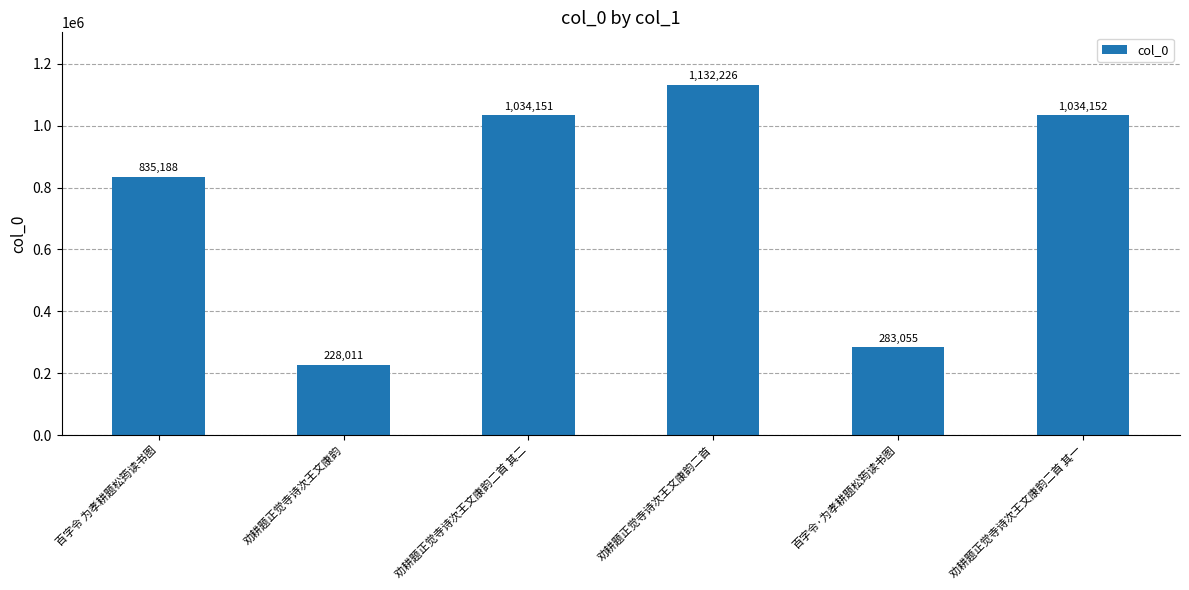

Rank the categories by value from lowest to highest.

劝耕题正觉寺诗次王文康韵, 百字令·为孝耕题松筠读书图, 百字令 为孝耕题松筠读书图, 劝耕题正觉寺诗次王文康韵二首 其二, 劝耕题正觉寺诗次王文康韵二首 其一, 劝耕题正觉寺诗次王文康韵二首